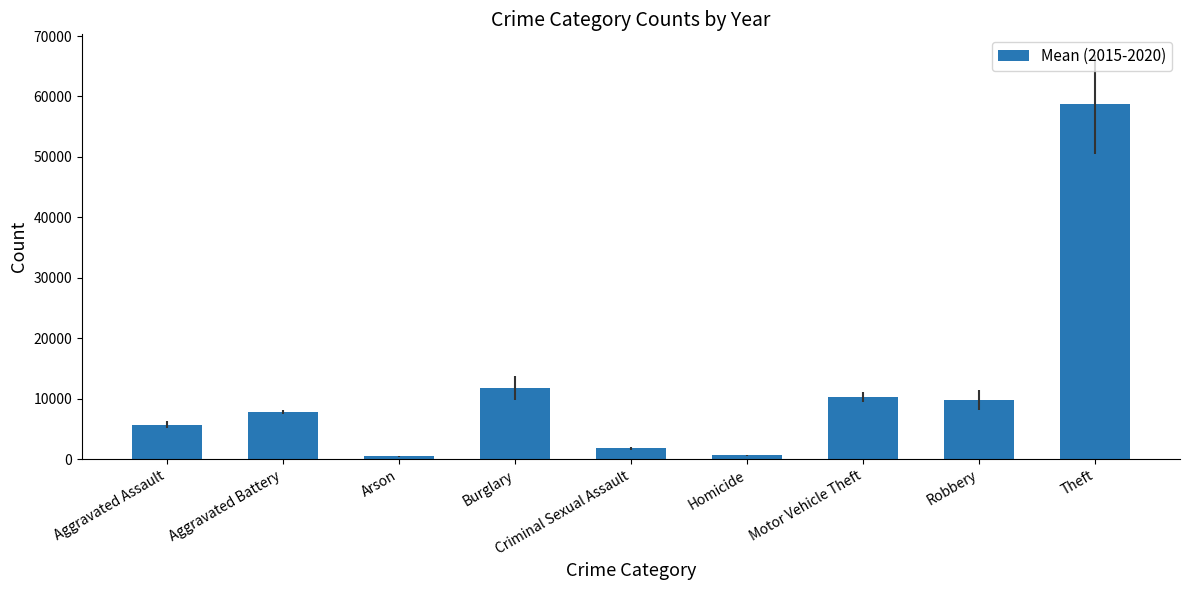

What is the difference between the values at Criminal Sexual Assault and Theft?

56957.2